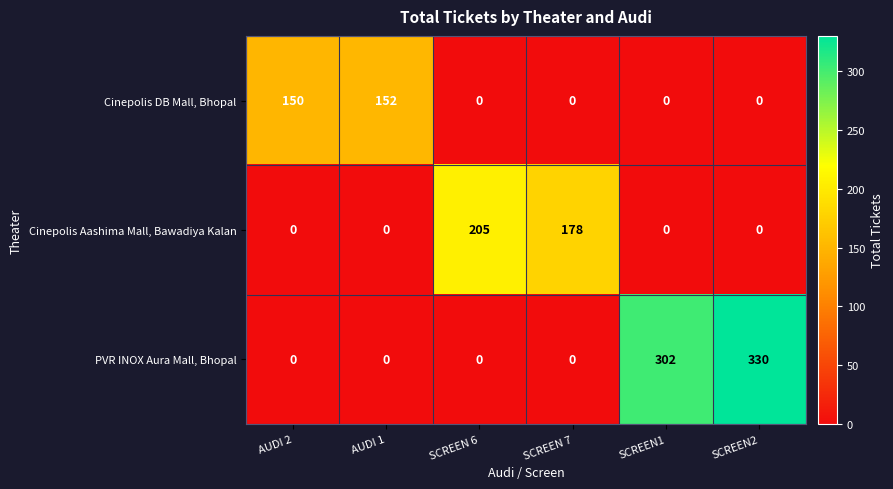

How many categories are shown in the chart?

6